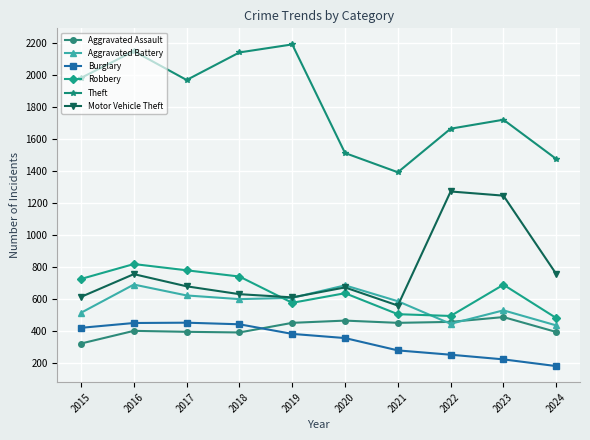

Rank the series at 2023 from lowest to highest value.

Burglary, Aggravated Assault, Aggravated Battery, Robbery, Motor Vehicle Theft, Theft